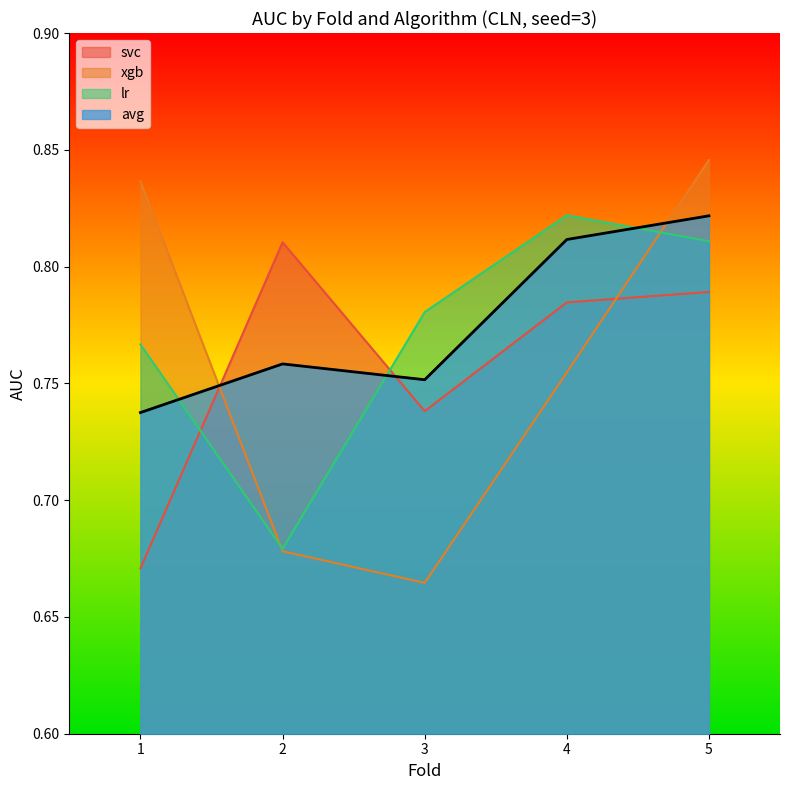

How many lines are shown in the chart?

4